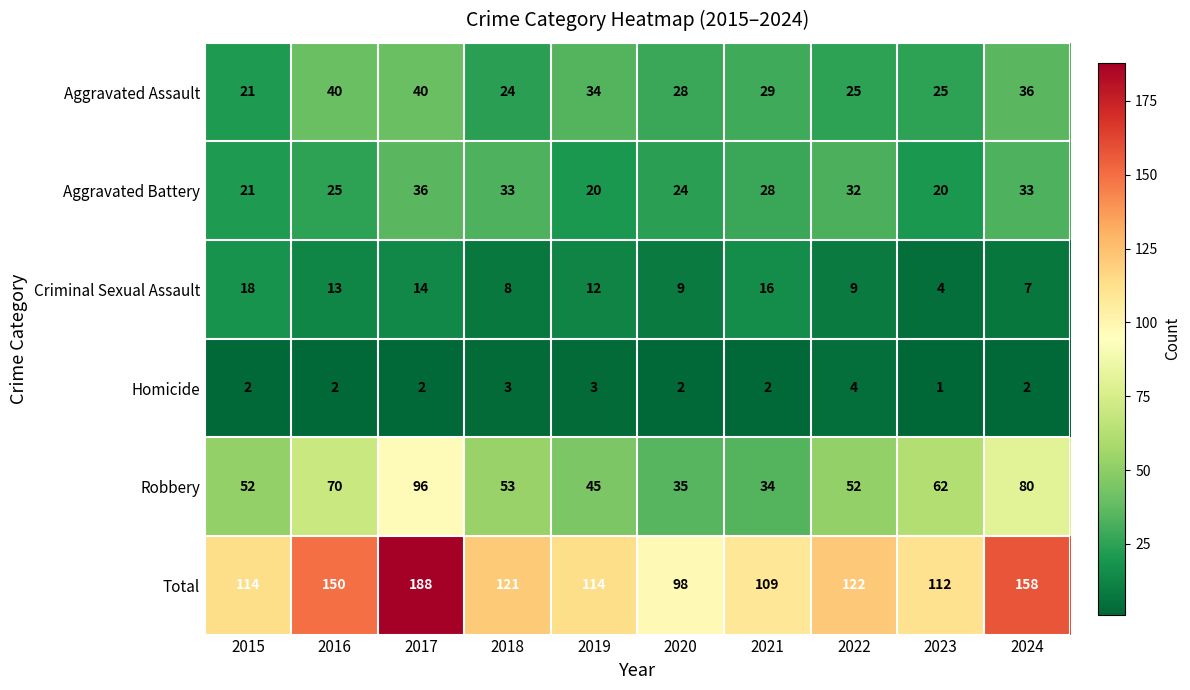

At which label is Aggravated Assault closest to 30?

2021